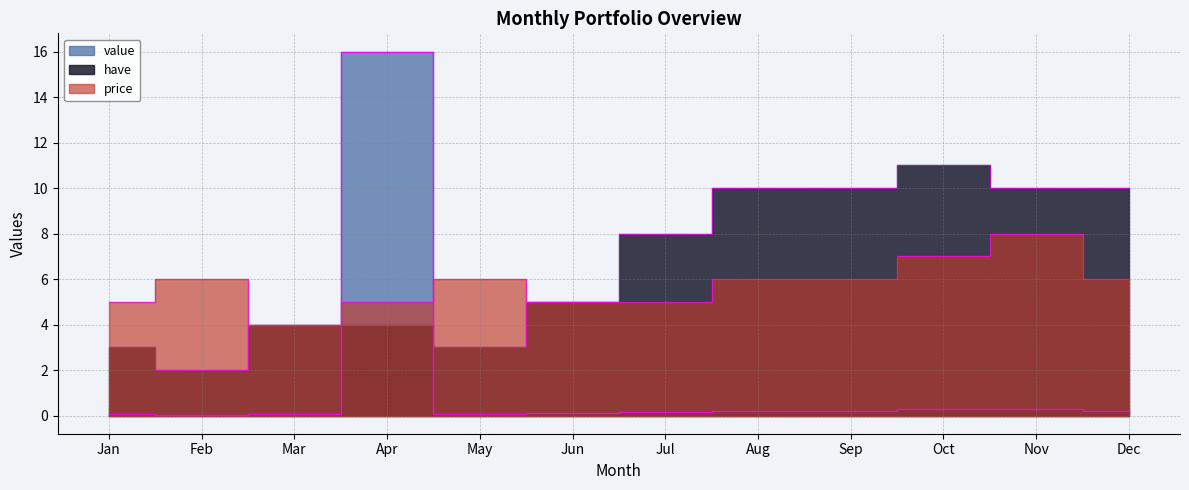

What is the value of the value point at the 3rd from the left?

0.1